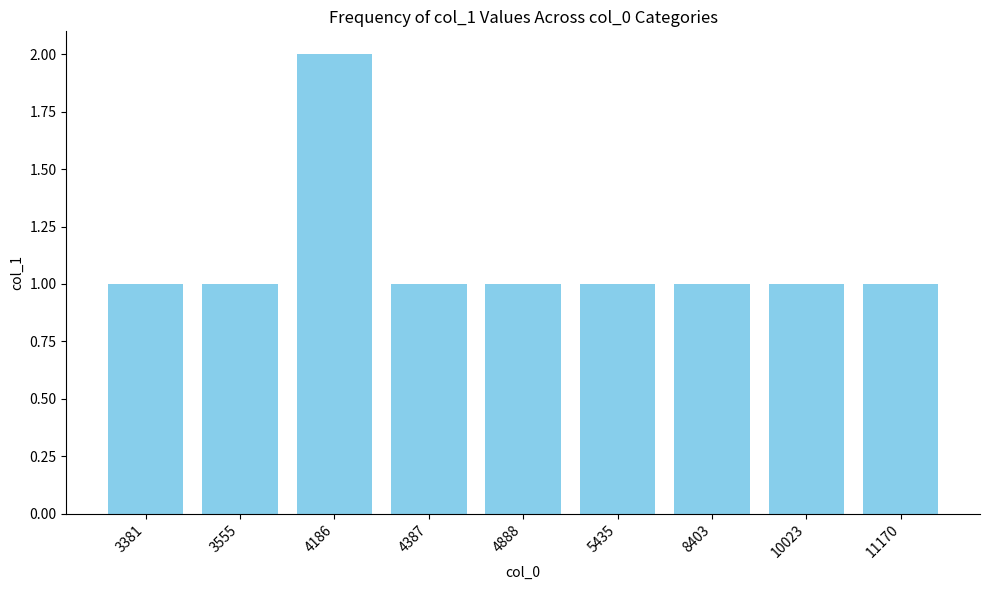

True or false: the data shows 2 at 4186.

True